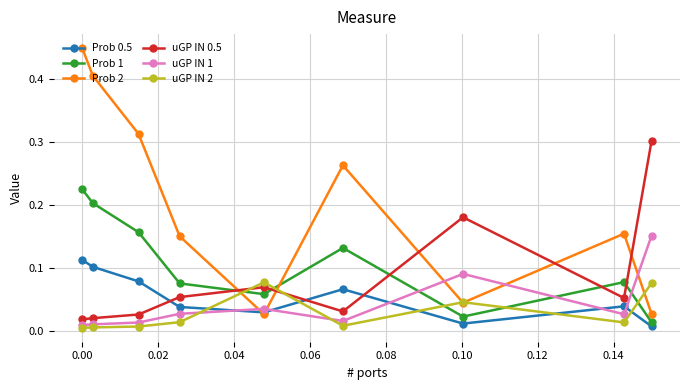

Which series has the widest spread of values?

Prob 2